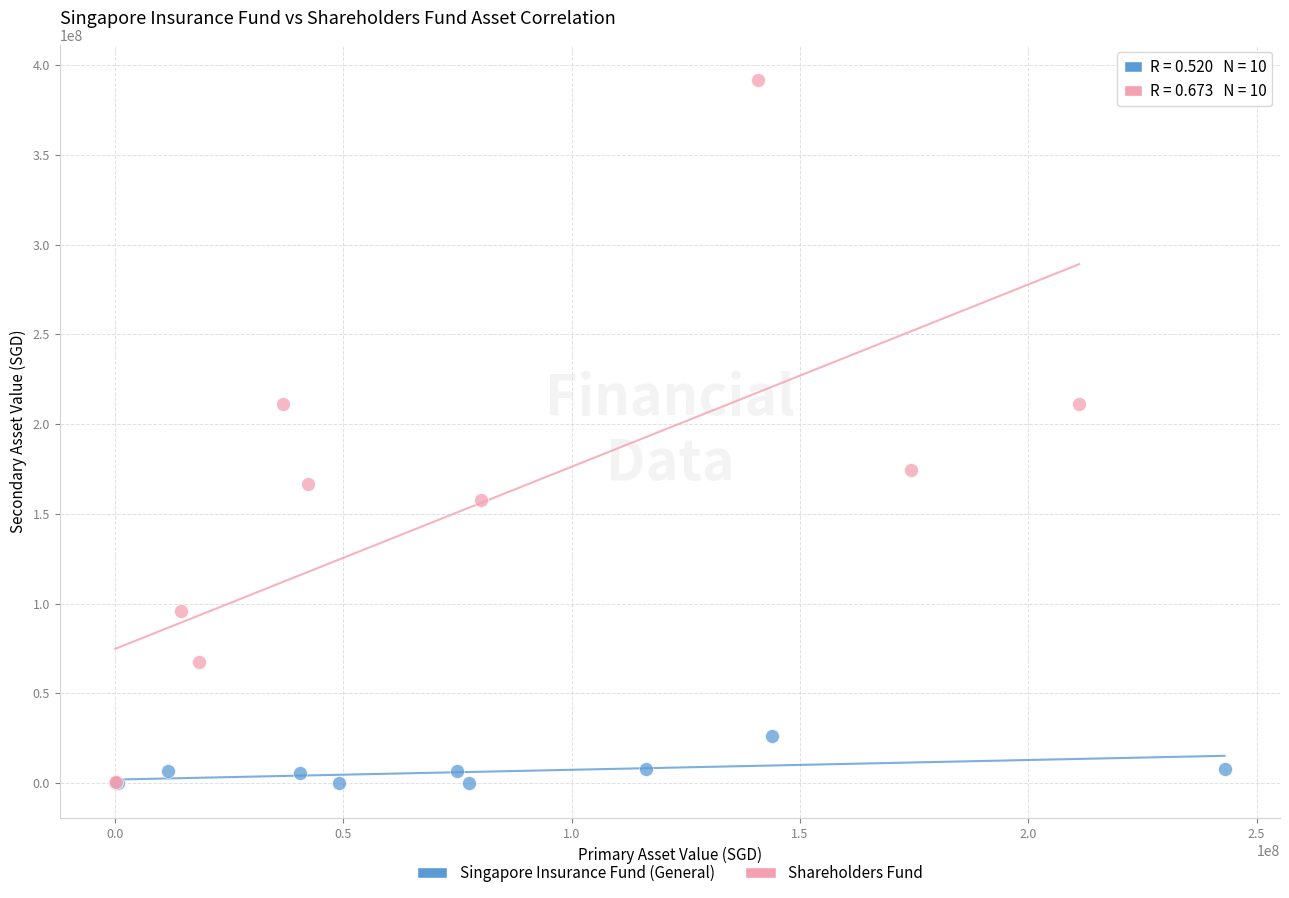

Which series reaches the maximum Y coordinate?

Shareholders Fund